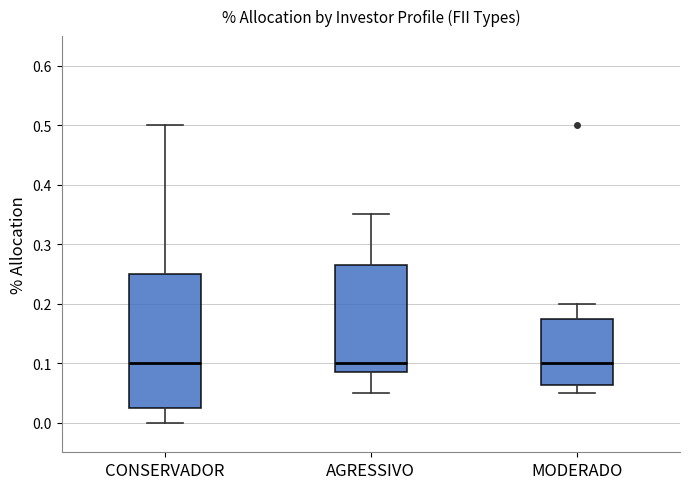

Where is the upper edge of the box for MODERADO on the y-axis? The values are not printed on the chart, so give them approximately, as read against the axis.

0.18